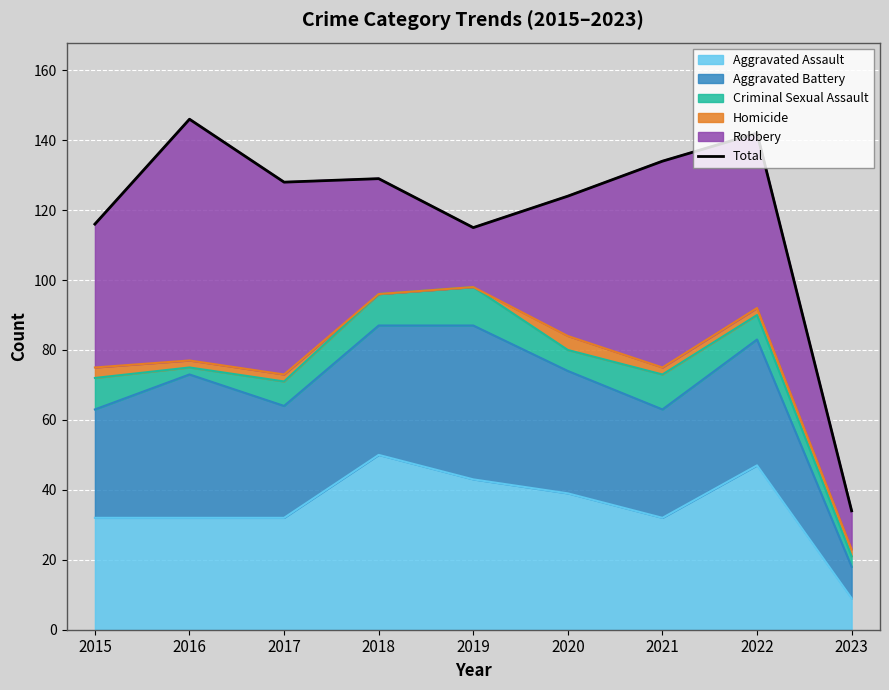

True or false: the data shows 200 at 2019.

False